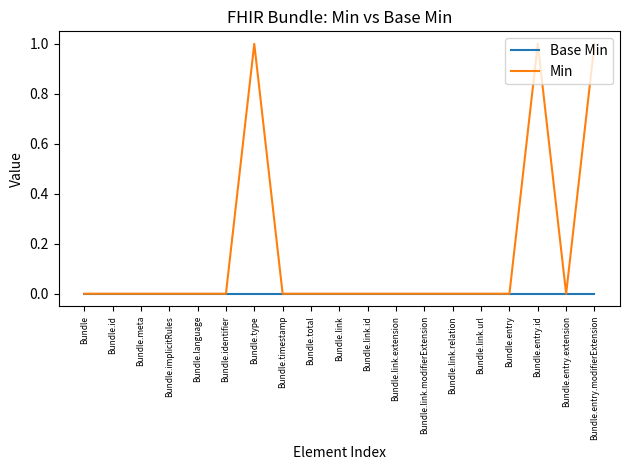

The value of Base Min at Bundle.timestamp is 0. True or false?

True